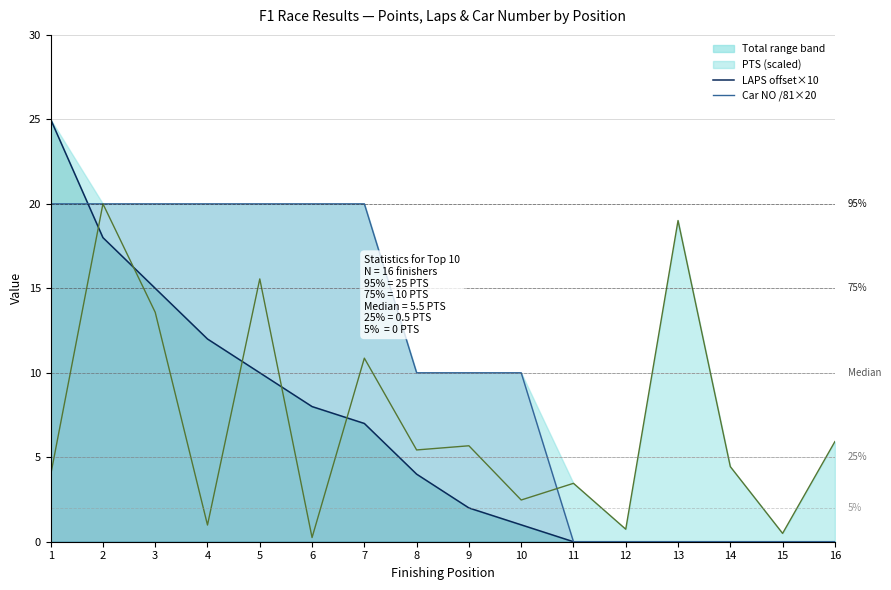

Which series has the largest total across all categories?

LAPS offset×10